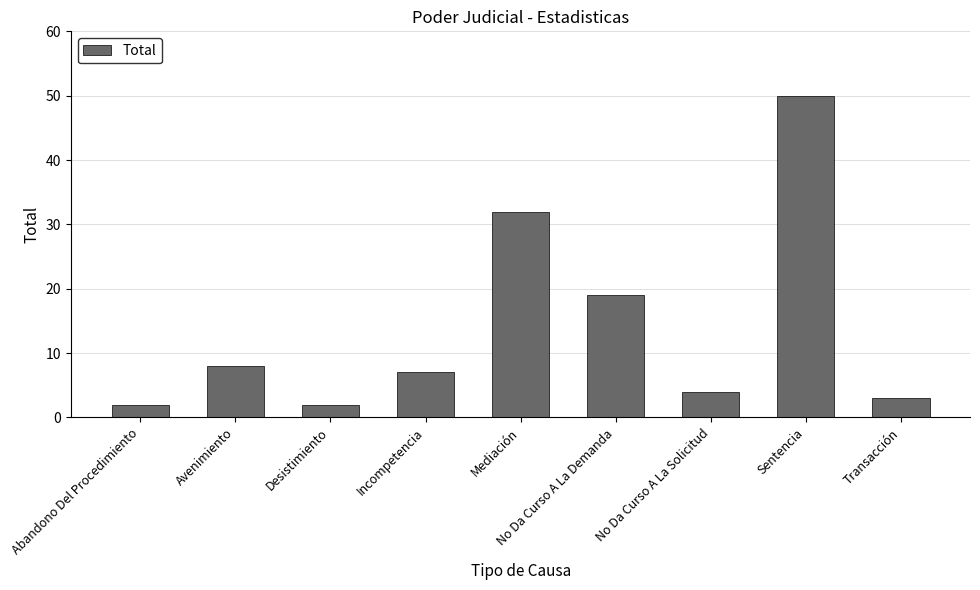

How many data points are less than 7?

4